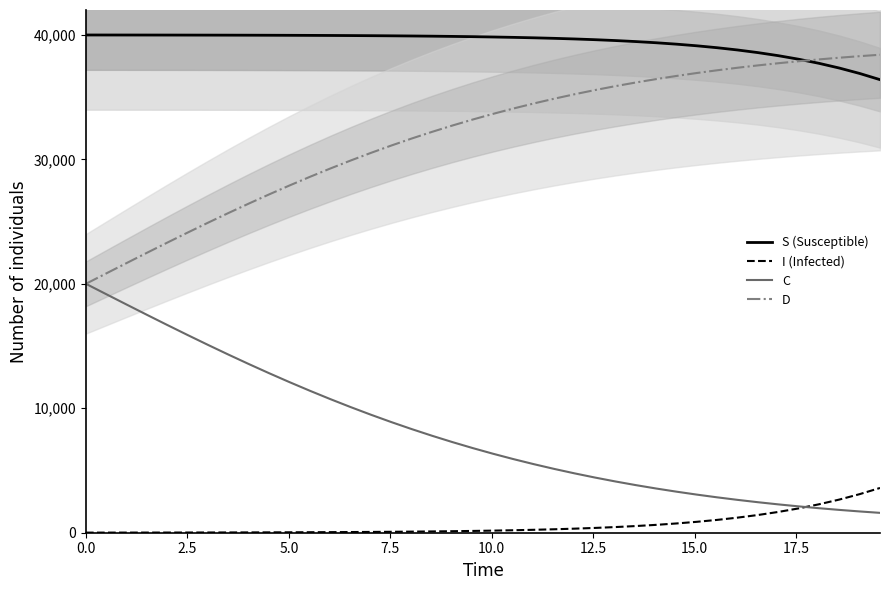

What is the lowest value of the D series?

20000.0